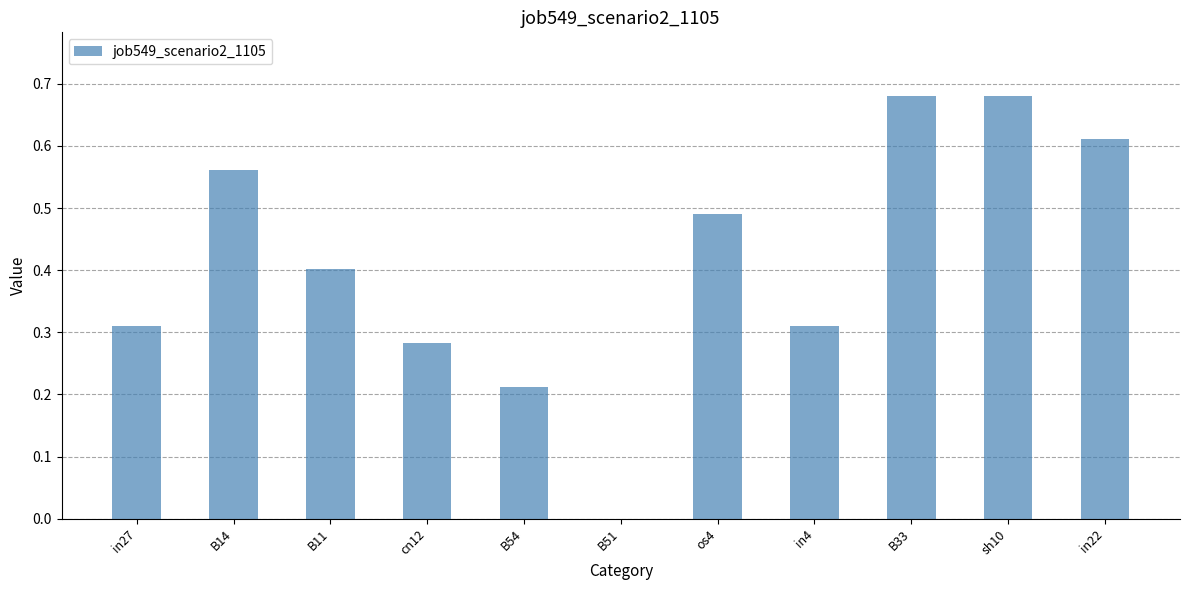

What is the sum of the values at B33 and in22?

1.3